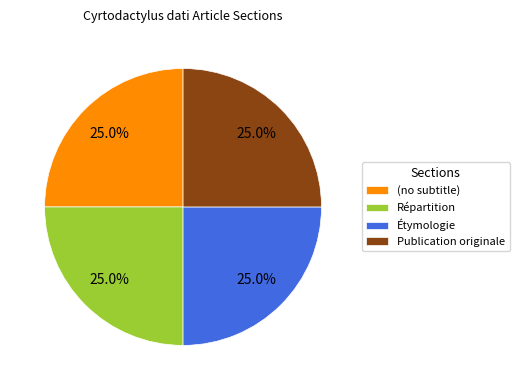

Count the number of slices in the pie.

4